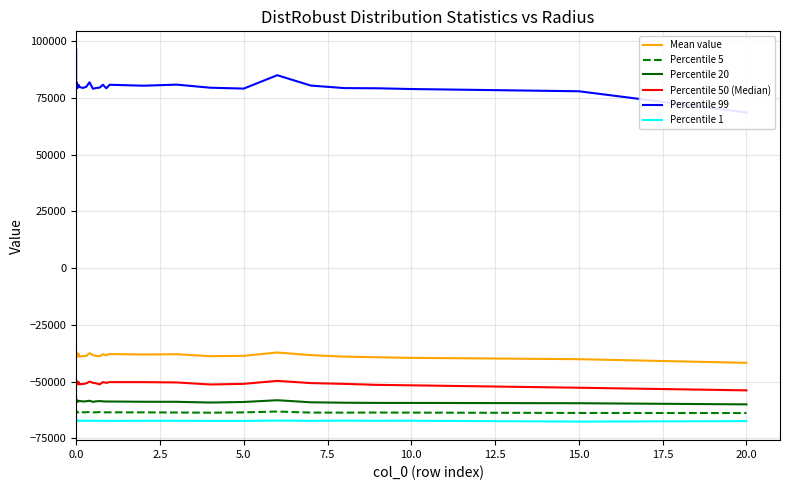

What is the minimum value for Percentile 1?

-67632.3